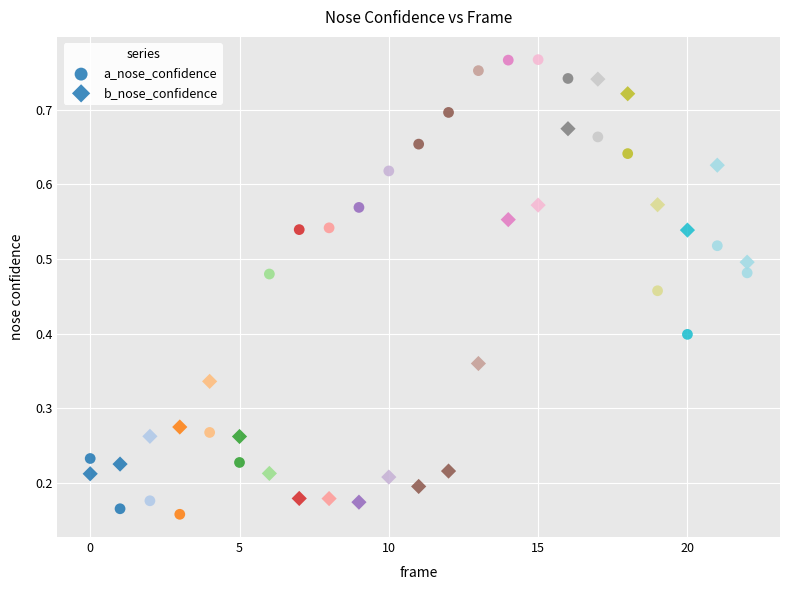

How many points are shown in the scatter plot?

46